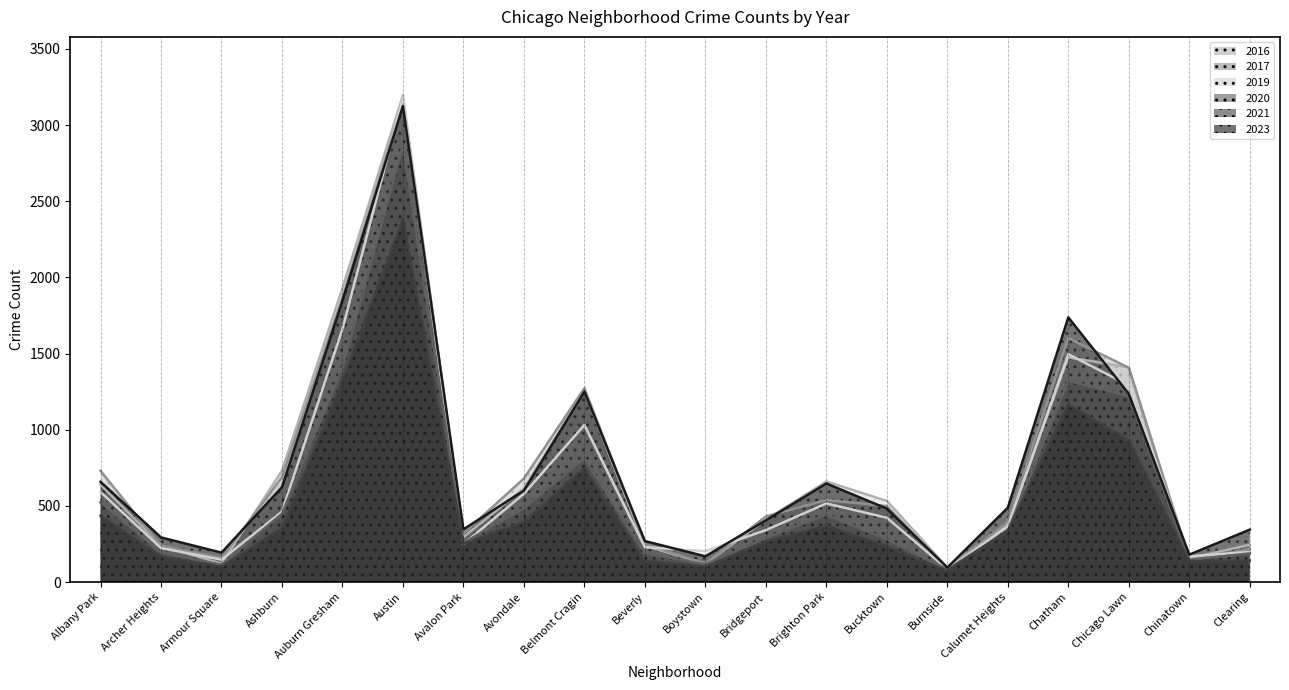

At how many categories does at least one series exceed 3136?

1